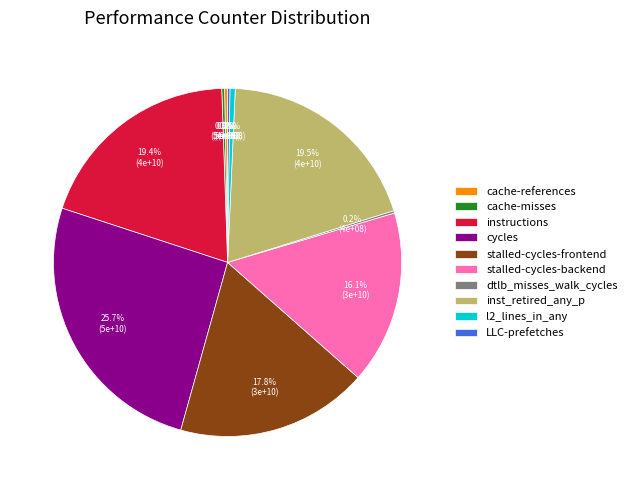

Is there a majority slice in this chart?

No